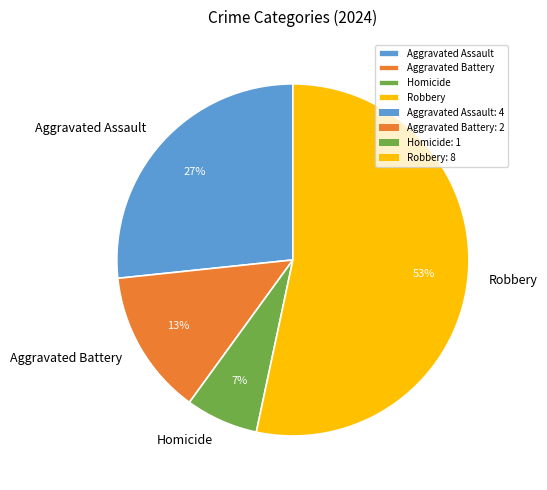

Do Aggravated Battery and Aggravated Assault together represent more than half of the pie?

No